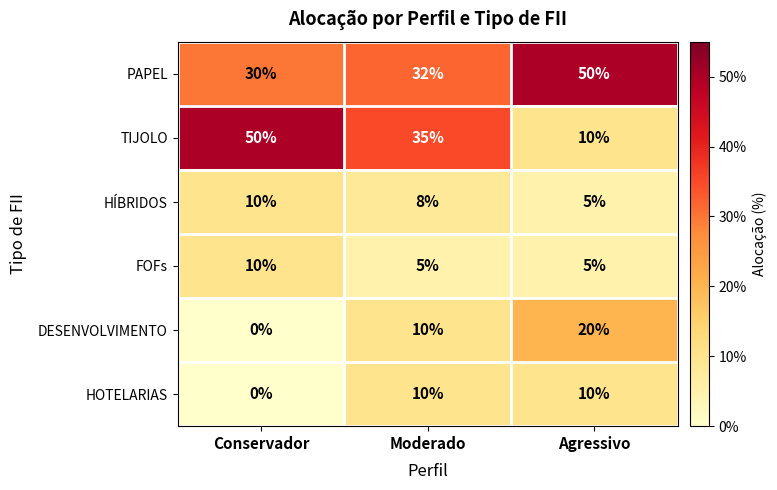

Which series has the widest spread of values?

TIJOLO